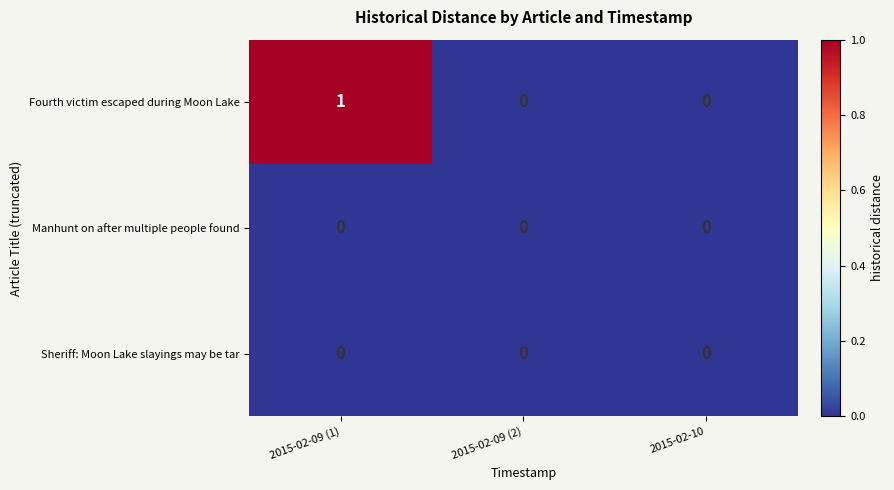

Which series has the widest spread of values?

Fourth victim escaped during Moon Lake